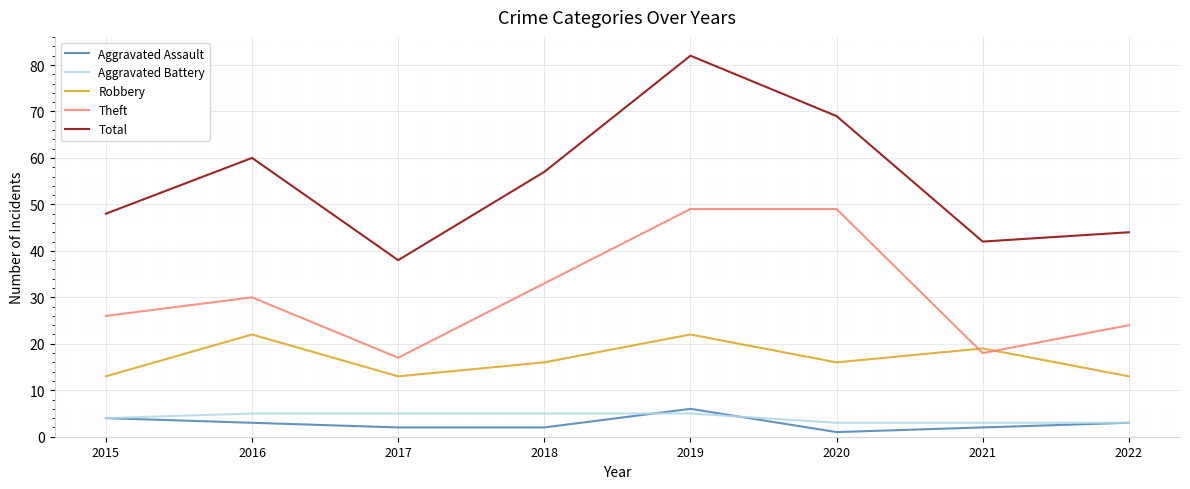

Does the chart display data point markers on the line(s)?

No